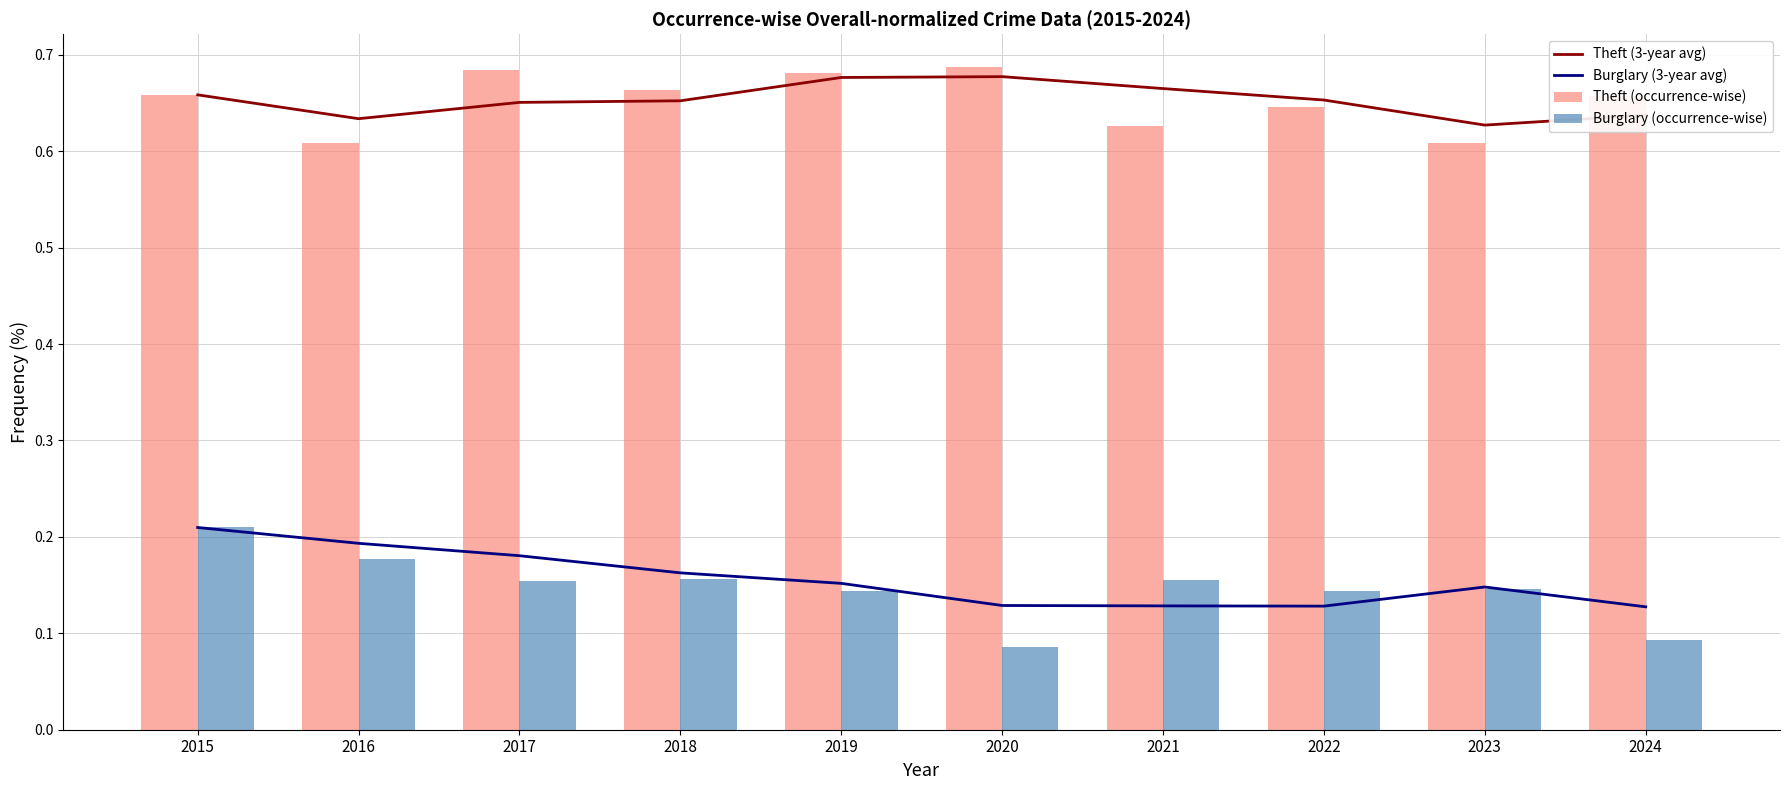

The Theft (occurrence-wise) series shows 0.4 at 2019. True or false?

False